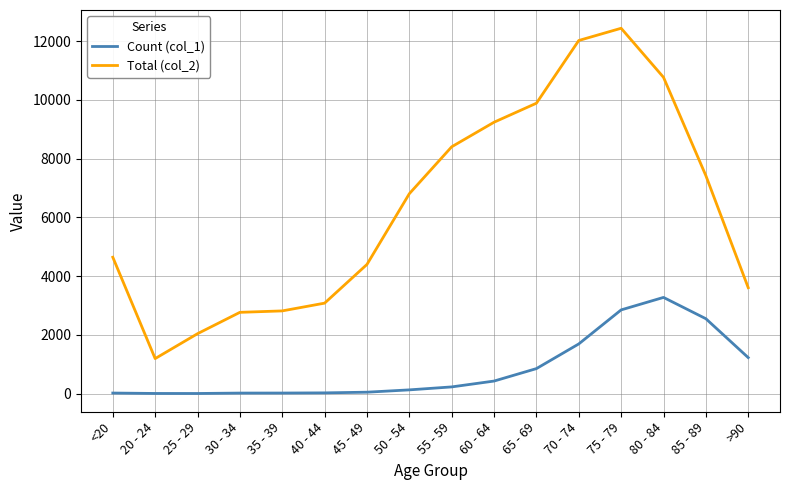

How many lines are shown in the chart?

2